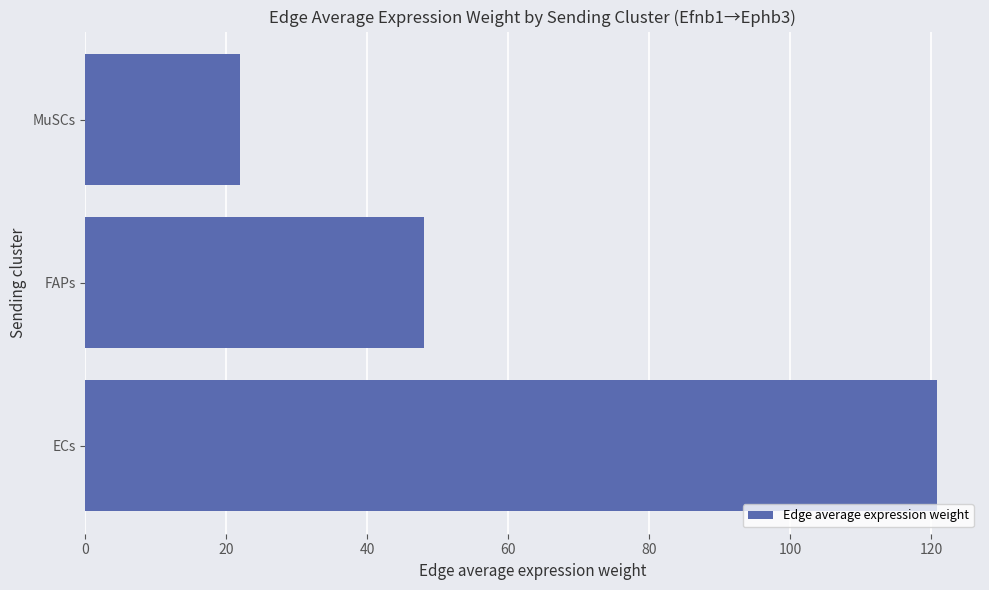

The chart shows a value of 48.1 at FAPs. True or false?

True